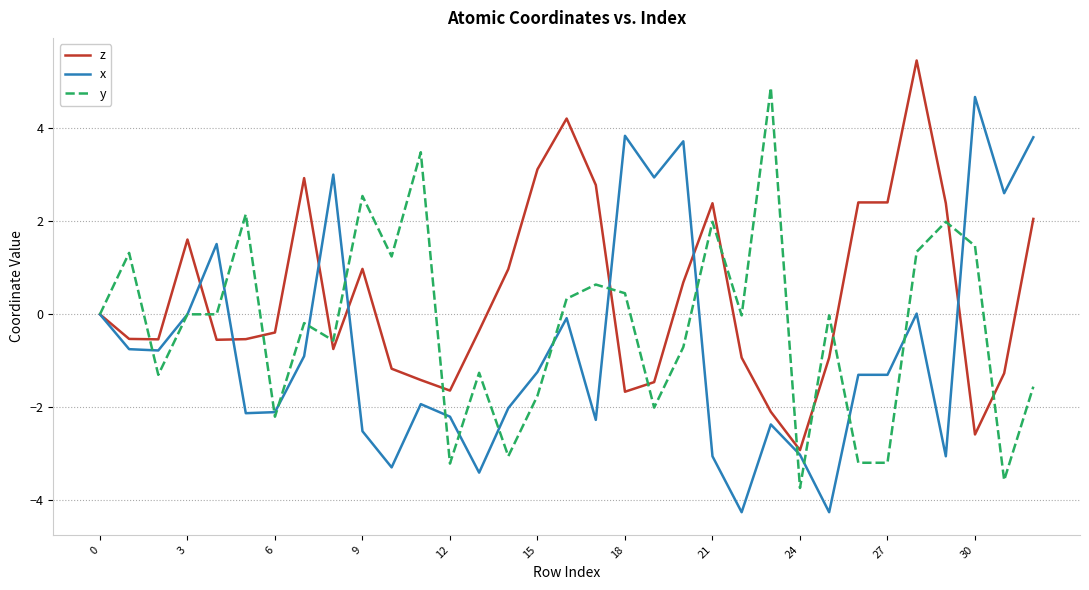

What is the lowest value of the z series?

-2.9